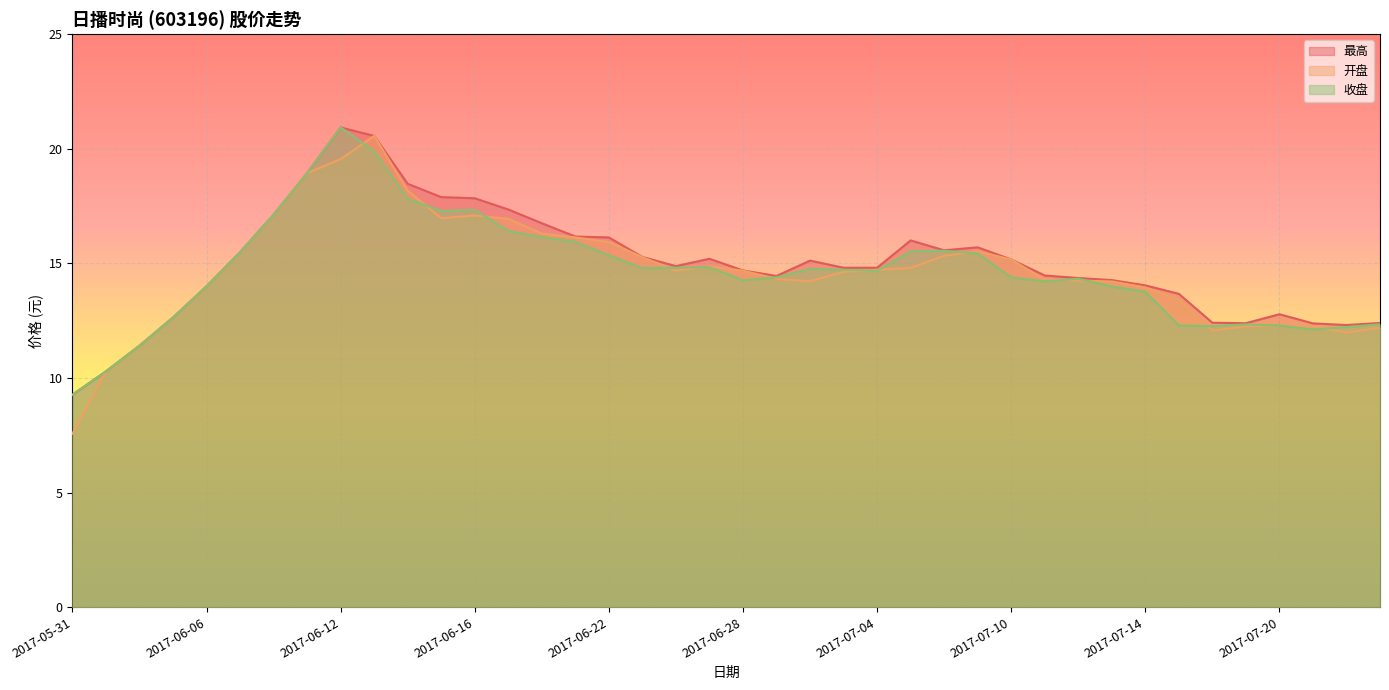

What are all the series names shown in the legend?

最高, 开盘, 收盘